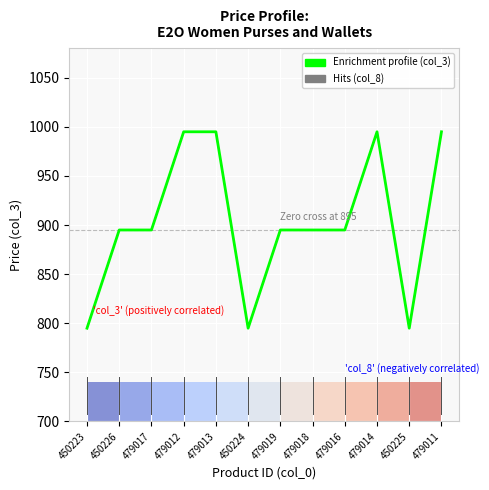

The col_8 series shows 895 at 479017. True or false?

True